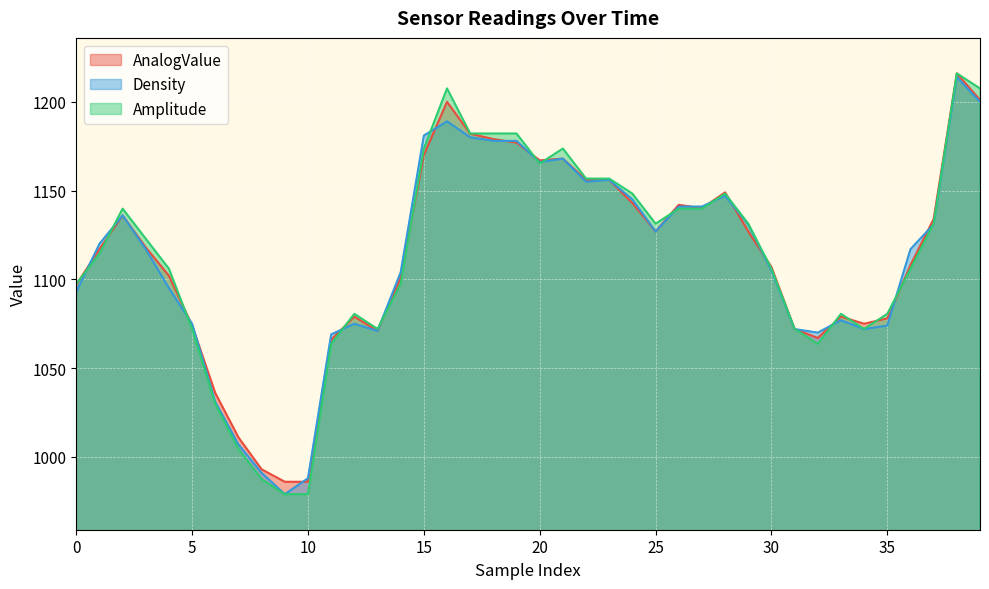

Rank the categories by Amplitude value from lowest to highest.

9, 10, 8, 7, 6, 11, 32, 5, 13, 31, 34, 12, 33, 35, 0, 14, 4, 30, 36, 1, 3, 25, 29, 37, 2, 26, 27, 24, 28, 22, 23, 20, 15, 21, 17, 18, 19, 16, 39, 38